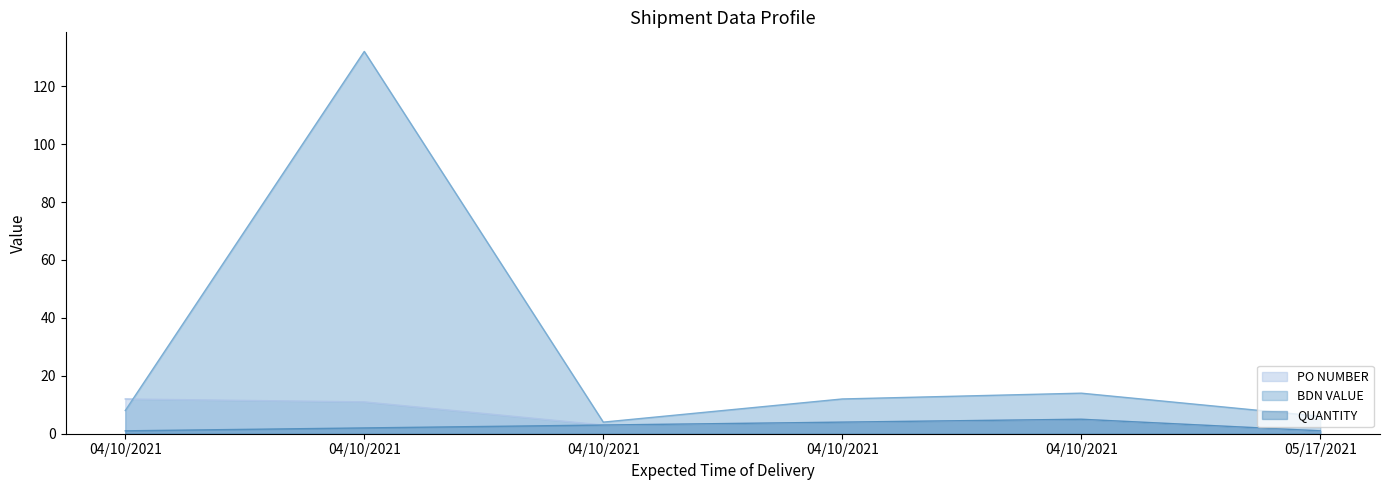

What is the label of the 5th point from the left?

04/10/2021